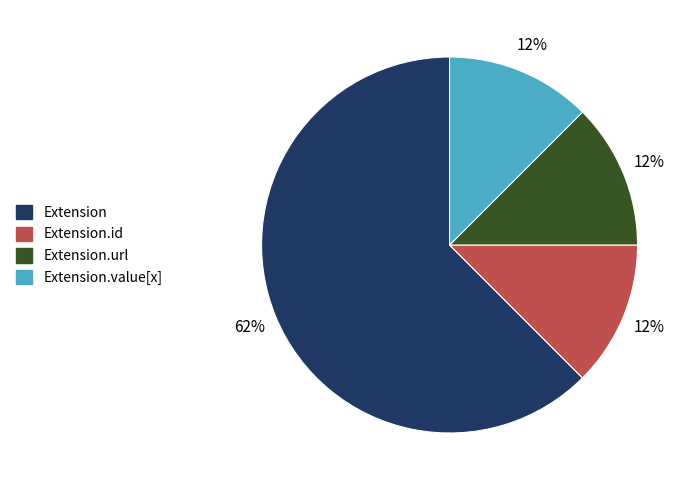

Which category accounts for the majority?

Extension